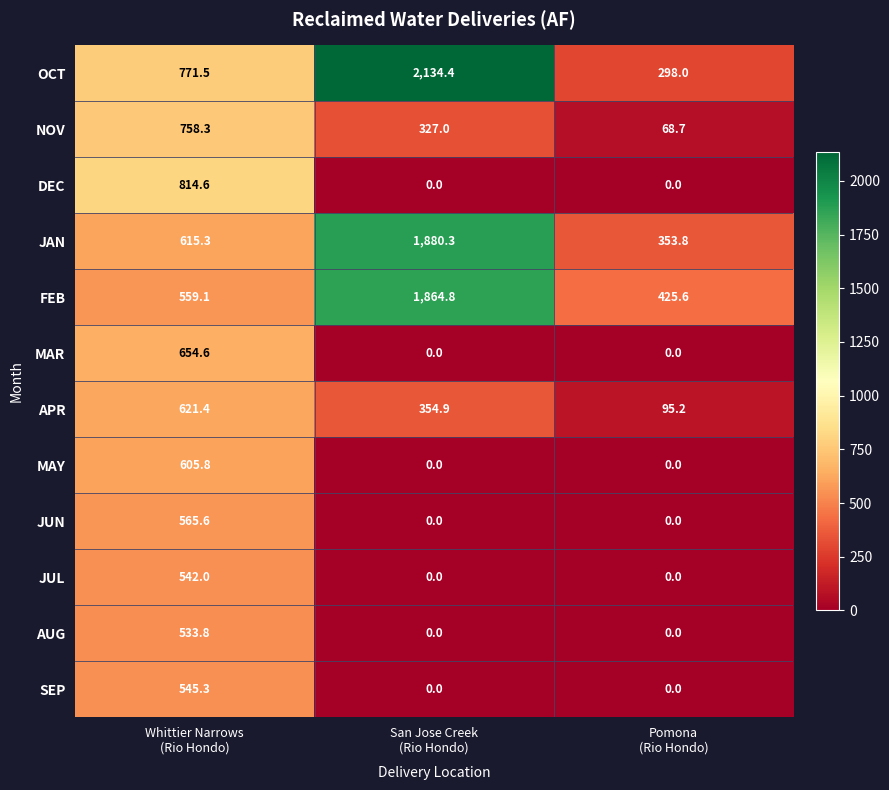

Which series has the largest total across all categories?

OCT